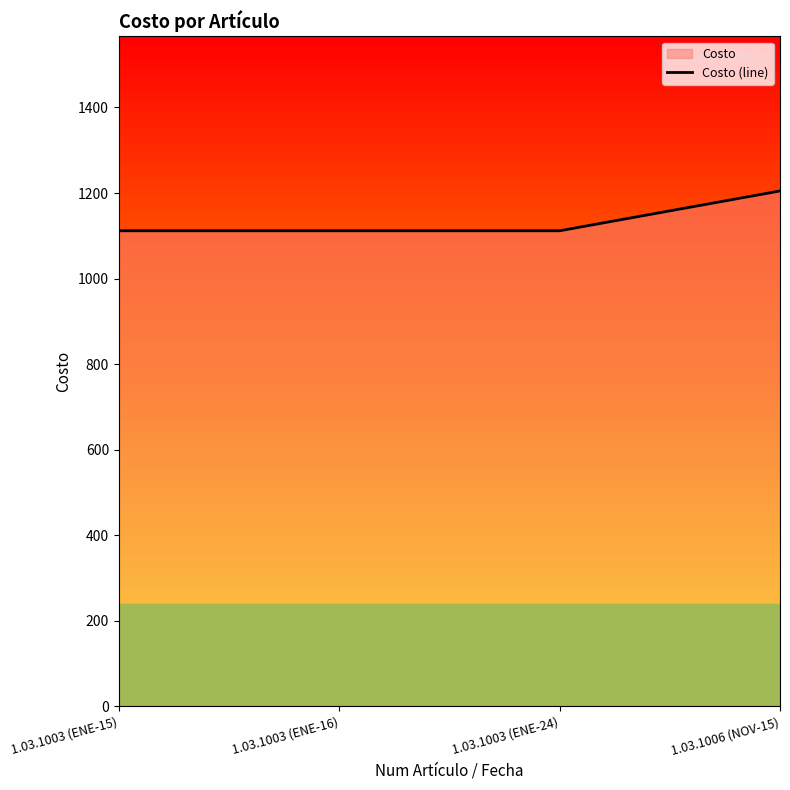

What is the greatest value displayed?

1204.9